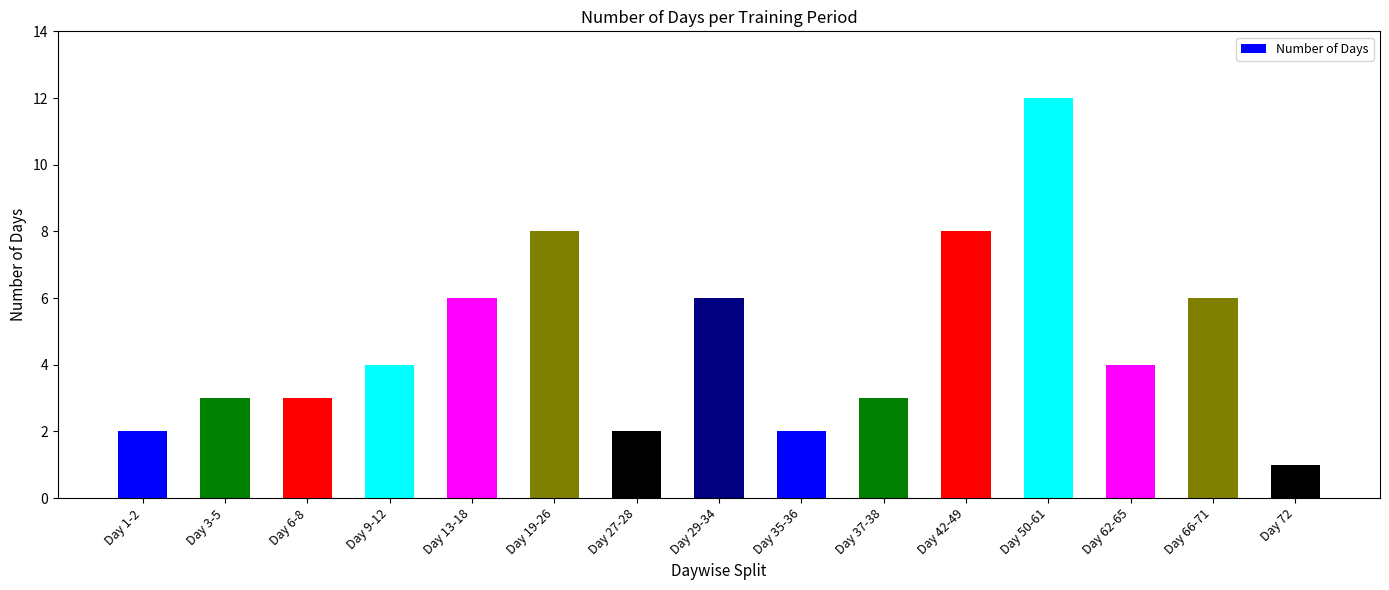

How many values are below 4?

7